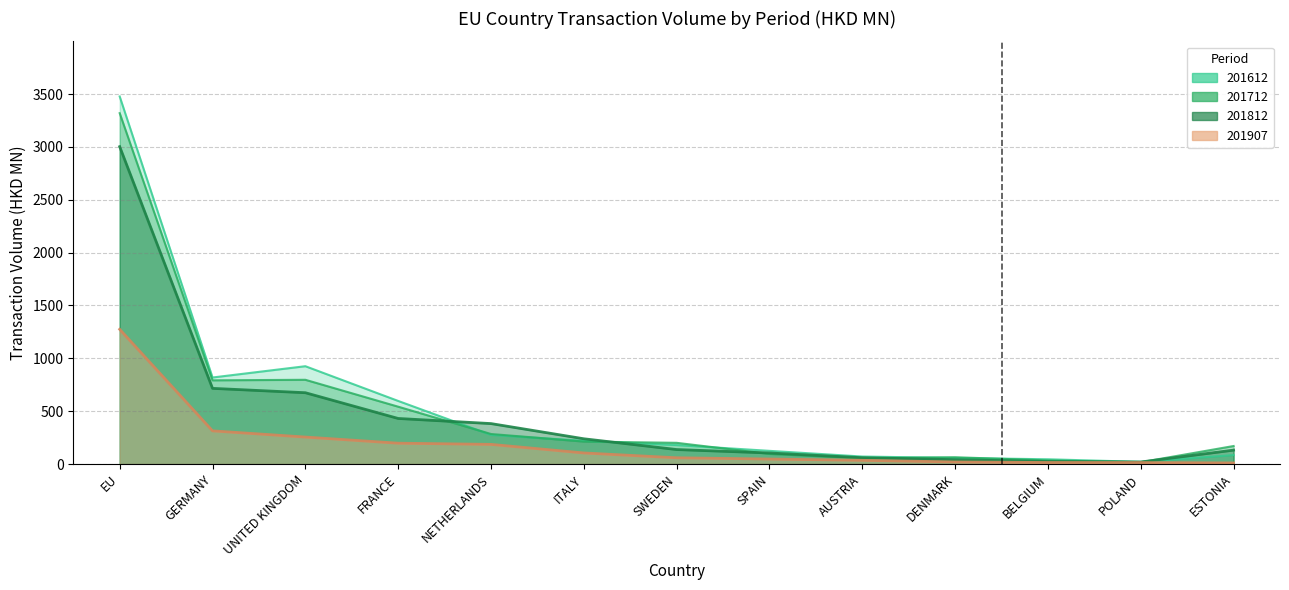

Rank the series by their maximum value, from highest to lowest.

201612, 201712, 201812, 201907